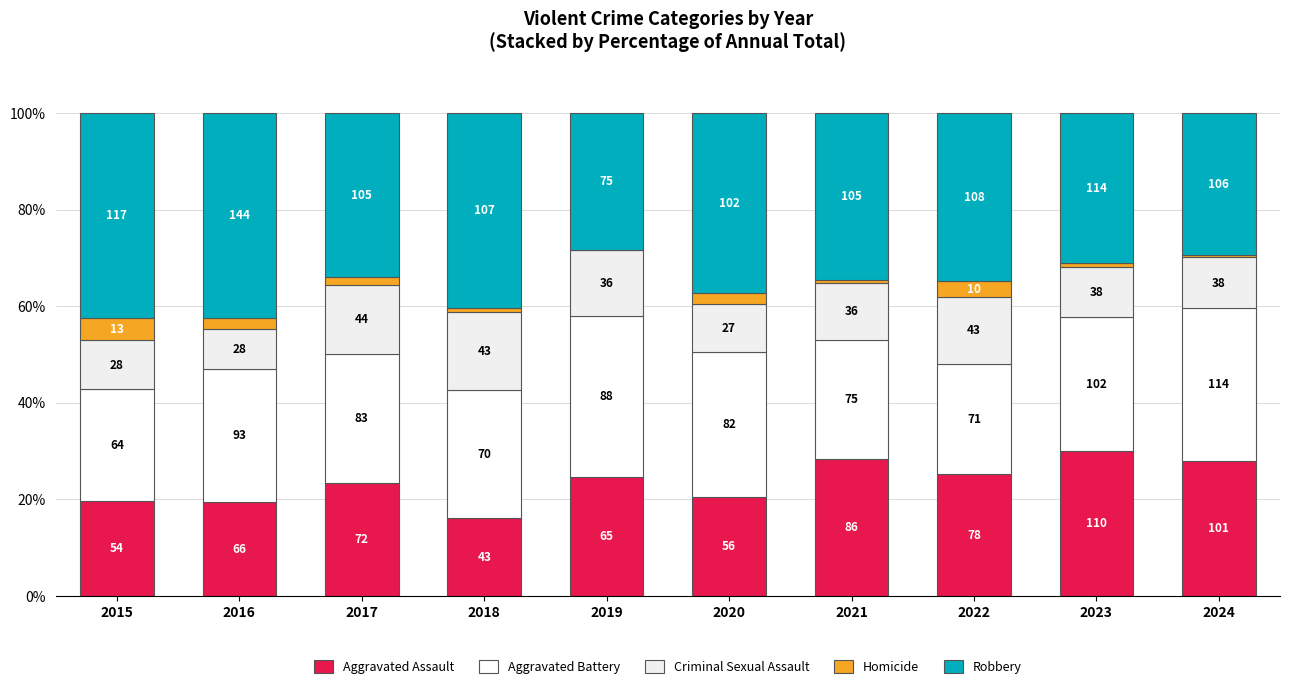

Is it true that Robbery equals 48.6 at 2024?

False